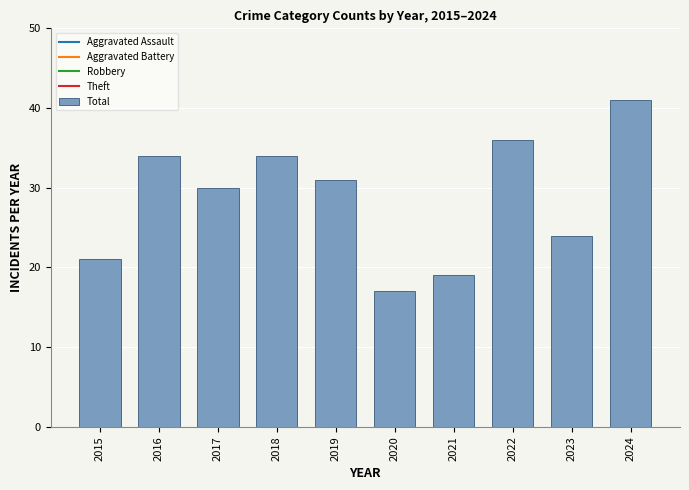

Which category has the highest value across all series?

2024